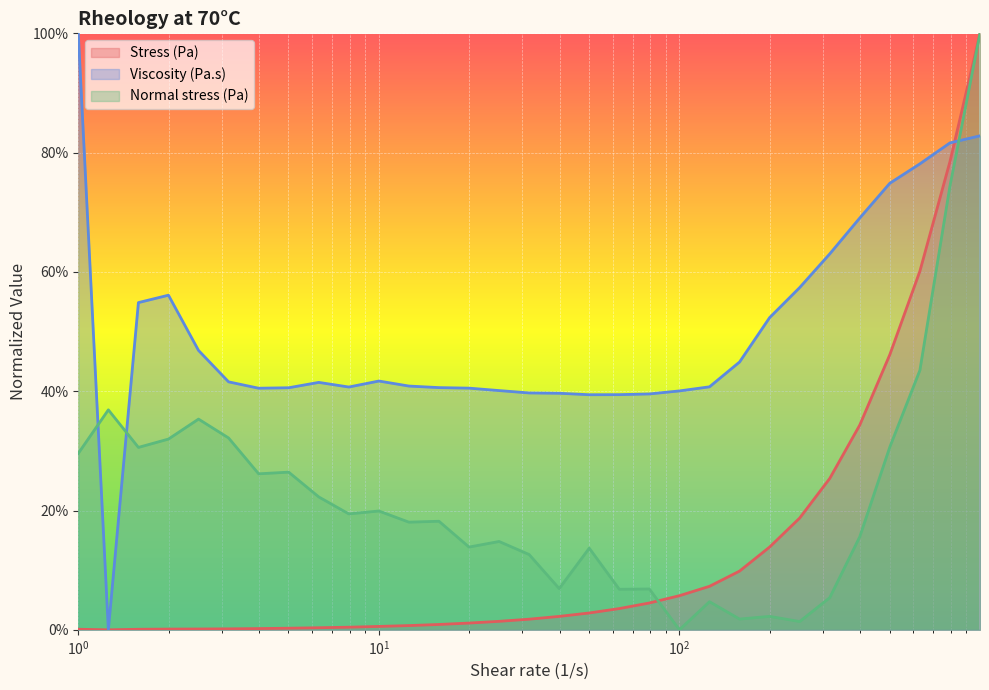

Does the chart display data point markers on the line(s)?

No